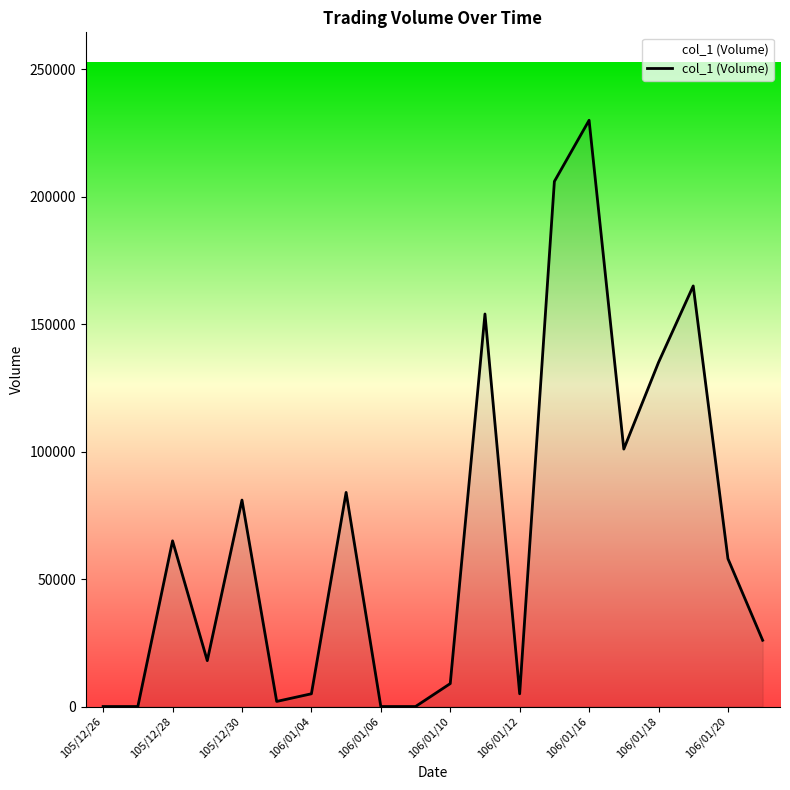

What is the maximum value shown in the chart?

230000